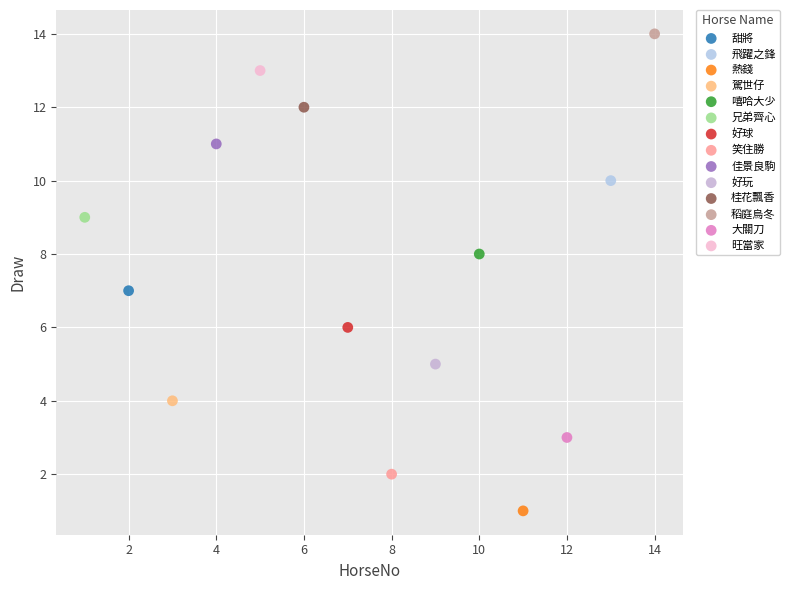

Which series reaches the maximum Y coordinate?

稻庭烏冬